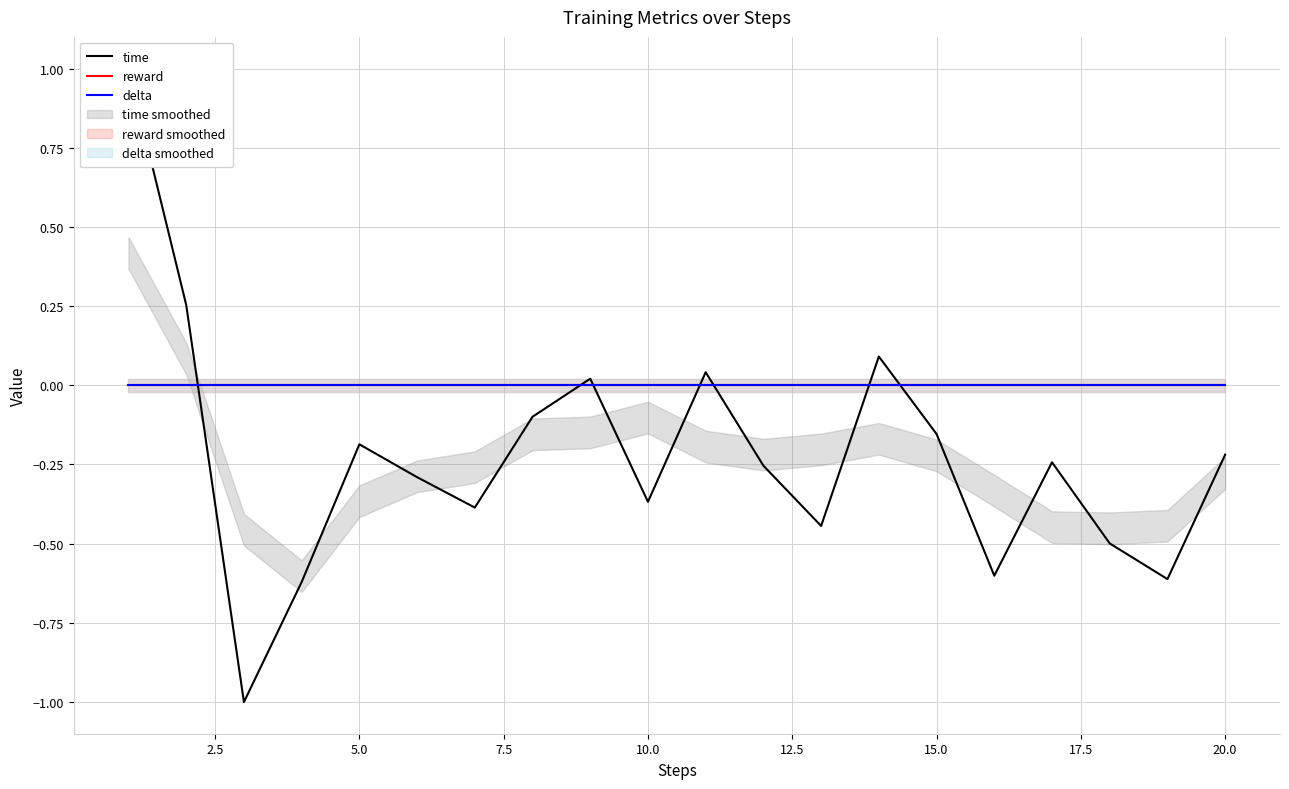

List the series in order of their peak value, lowest first.

reward, delta, time